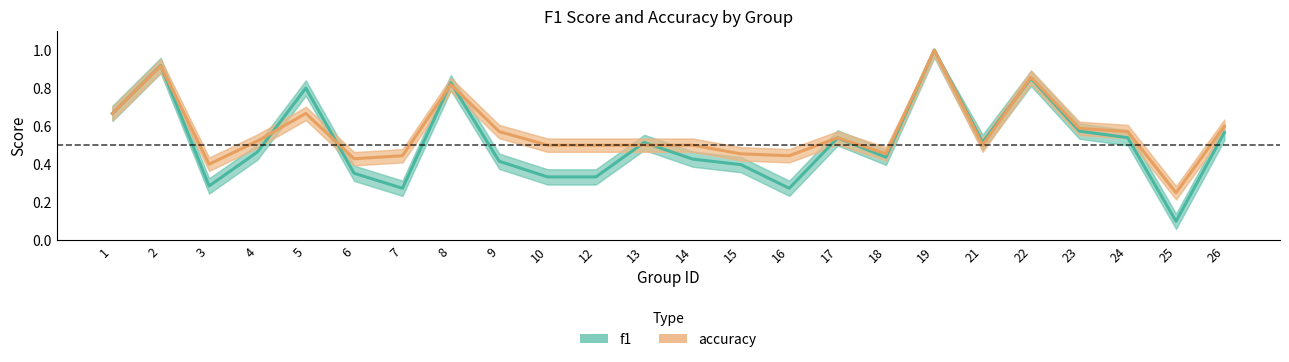

What is the highest value of the f1 series?

1.0